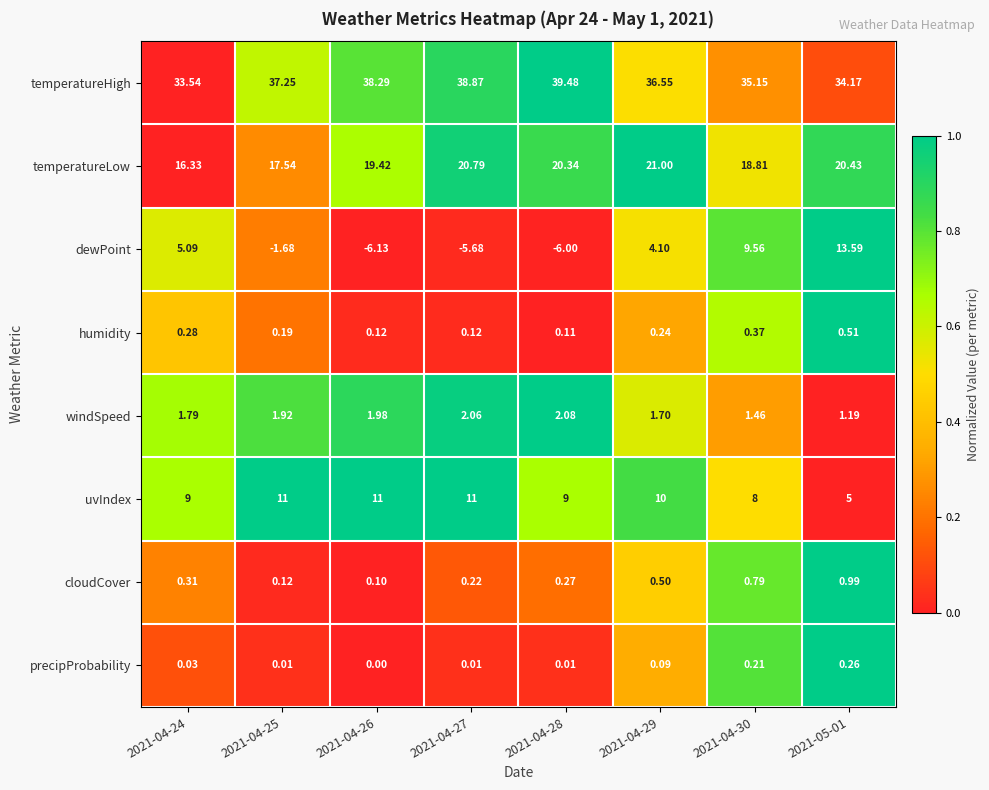

How many categories are shown in the chart?

8